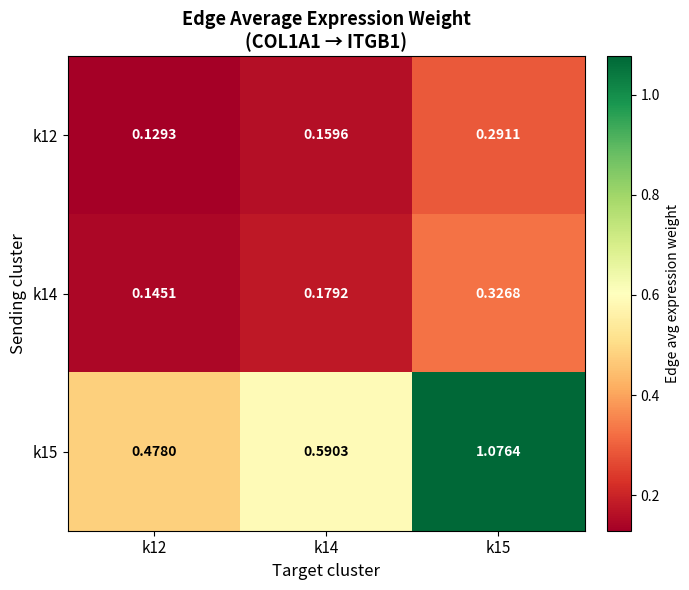

Which series has the largest range (max minus min)?

k15